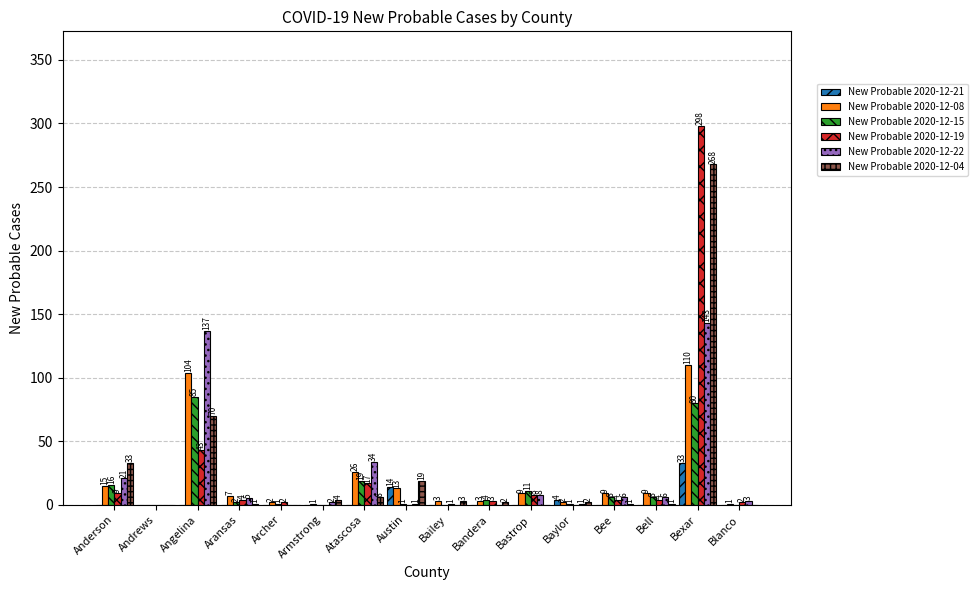

Which series changed the most between Anderson and Bell?

New Probable 2020-12-04